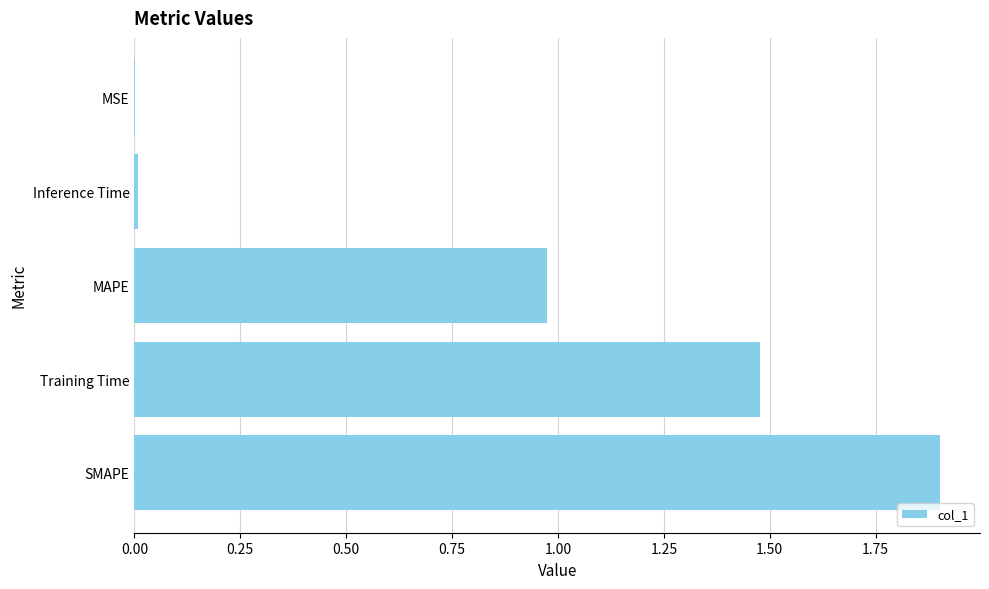

What is the greatest value displayed?

1.9